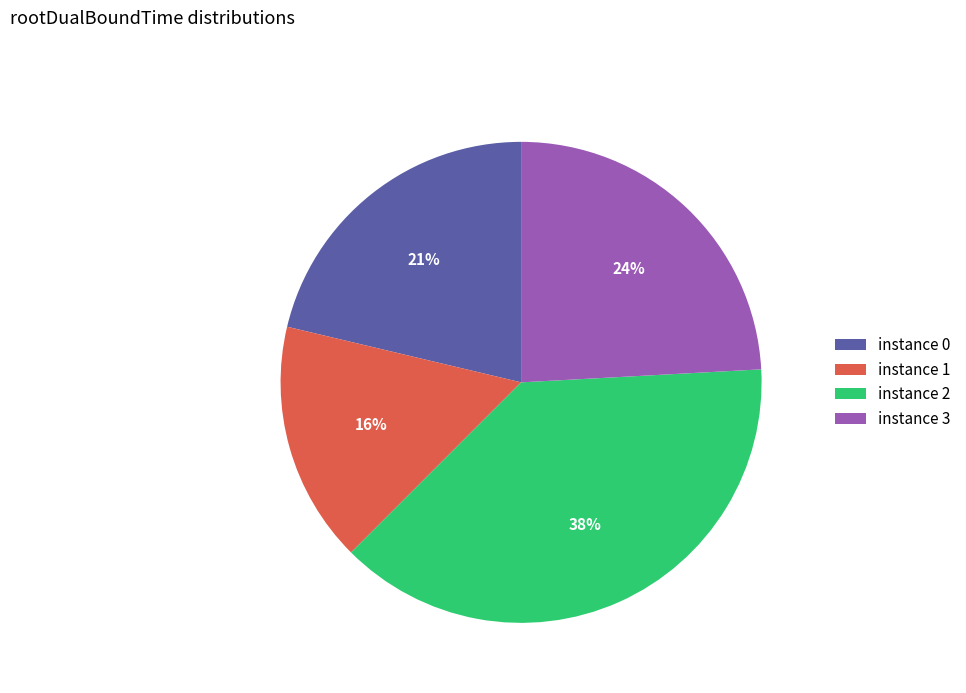

What is the ratio of the value at instance 0 to the value at instance 1?

1.3